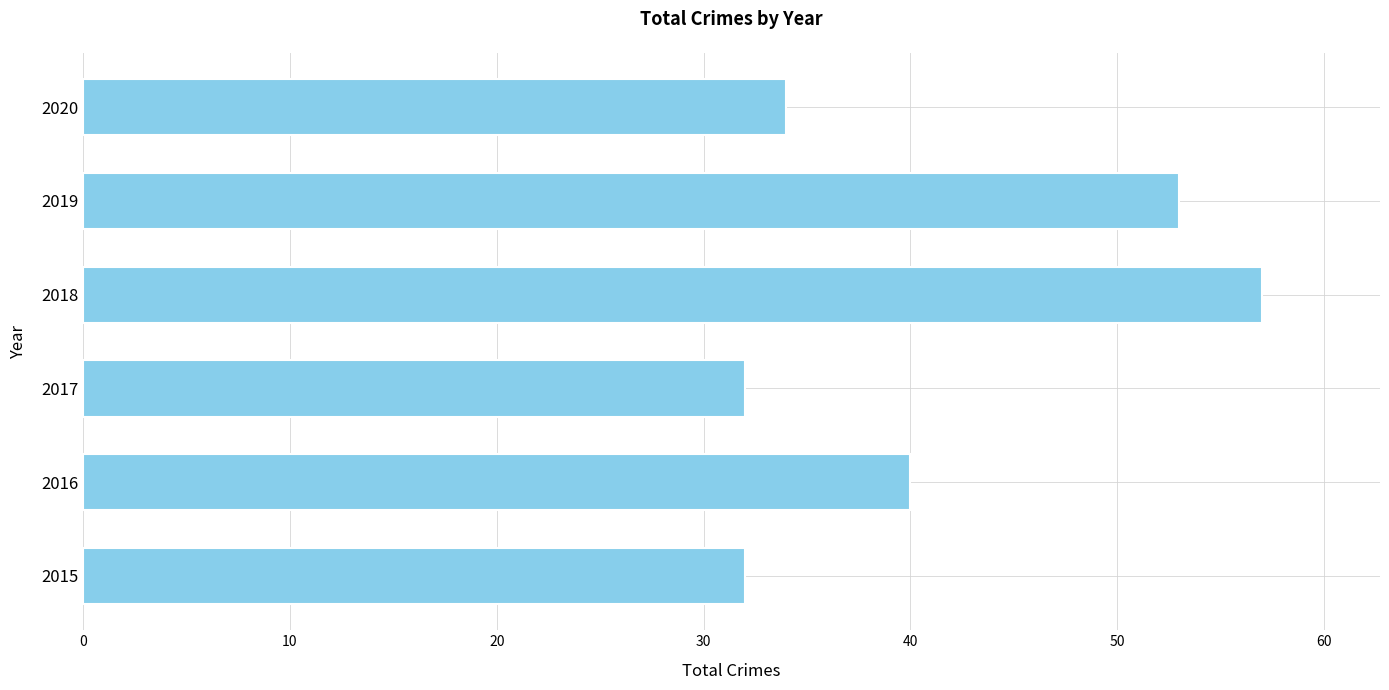

How many distinct data groups are displayed?

1